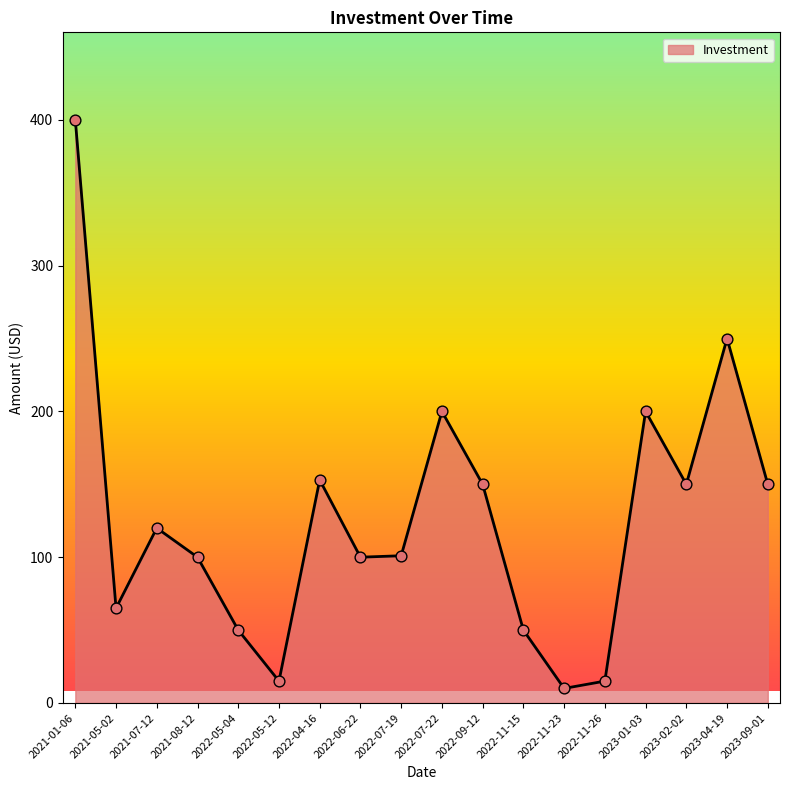

Between 2022-04-16 and 2022-11-15, which is larger?

2022-04-16